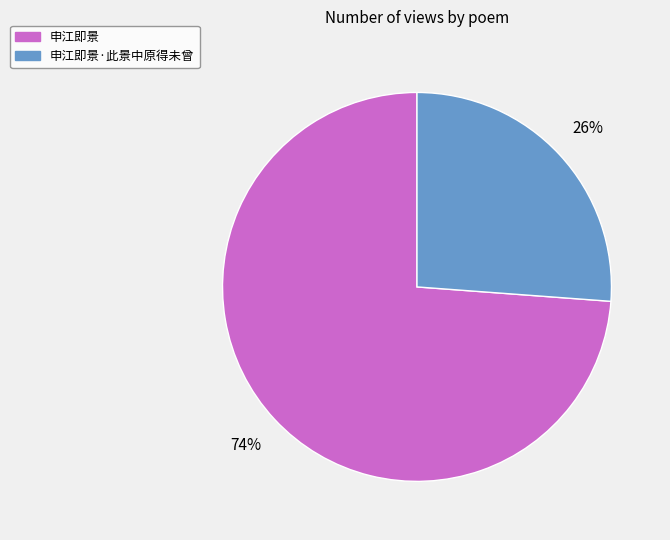

Is it true that 申江即景·此景中原得未曾 is 38% of the pie?

False